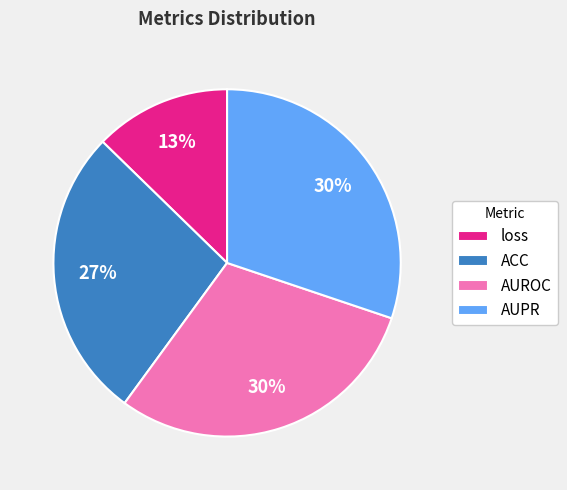

True or false: ACC accounts for 37% of the total.

False